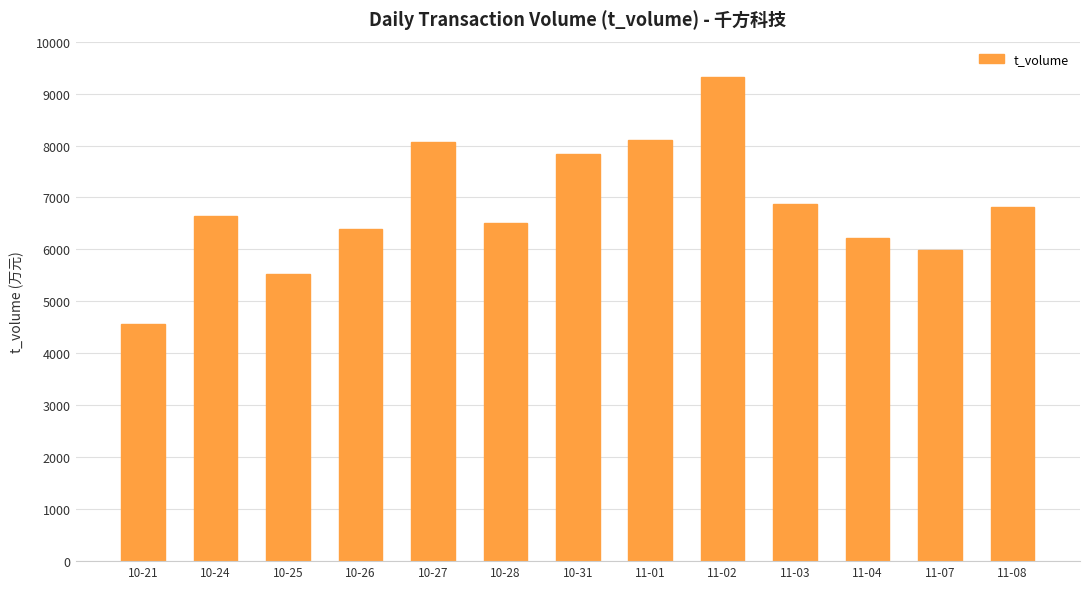

What is the value of the 11th bar from the left?

6218